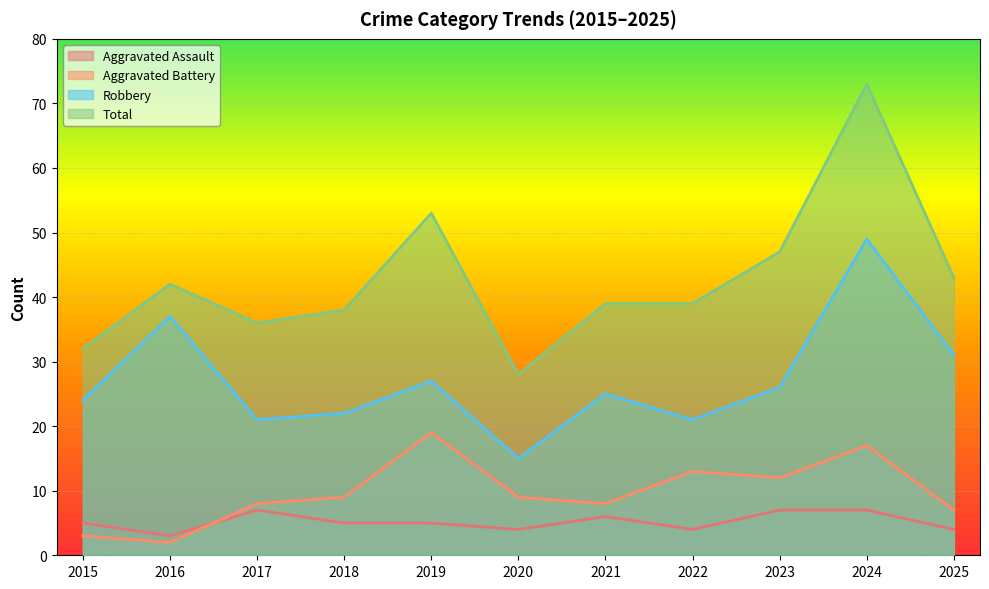

In Robbery, how many points are higher than both neighbors (excluding endpoints)?

4